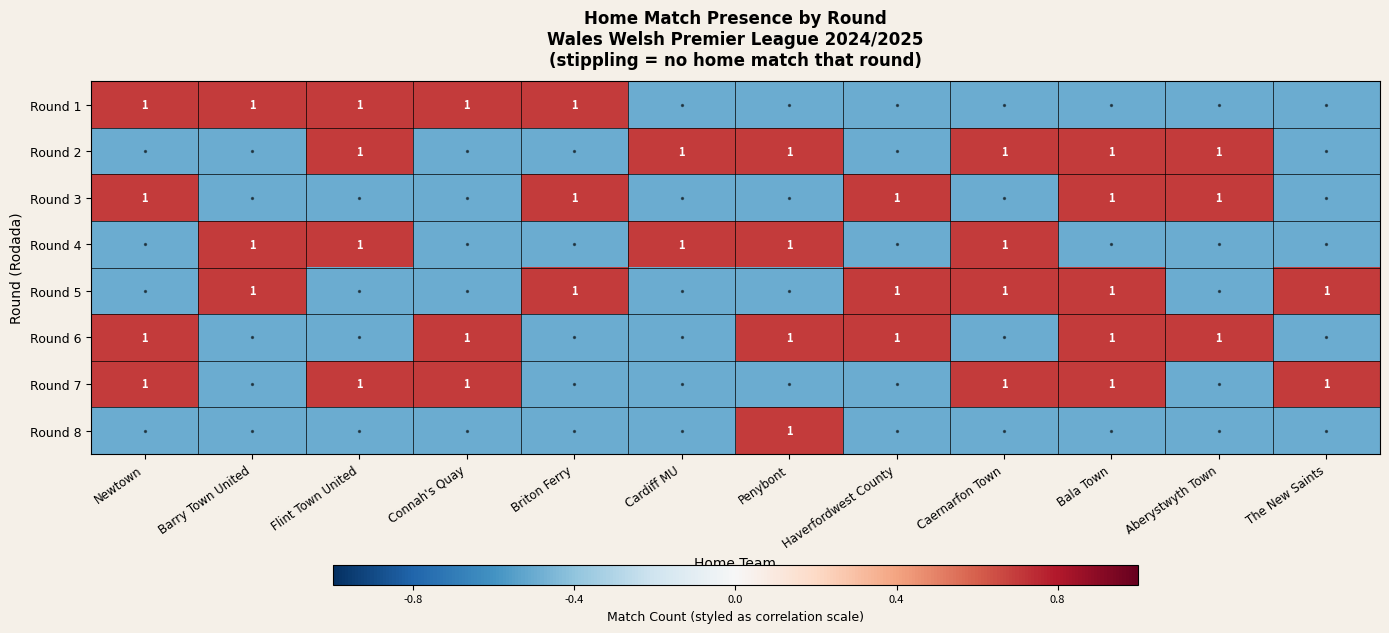

True or false: Round 2 has a value of 0.7 at Caernarfon Town.

True